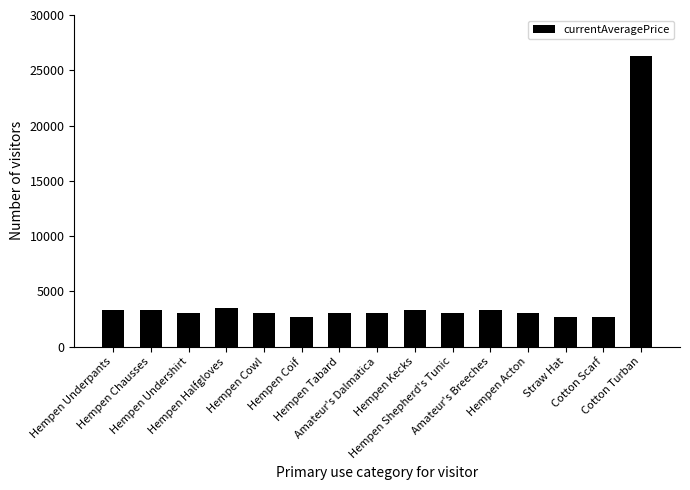

Does the chart contain stacked bars?

No